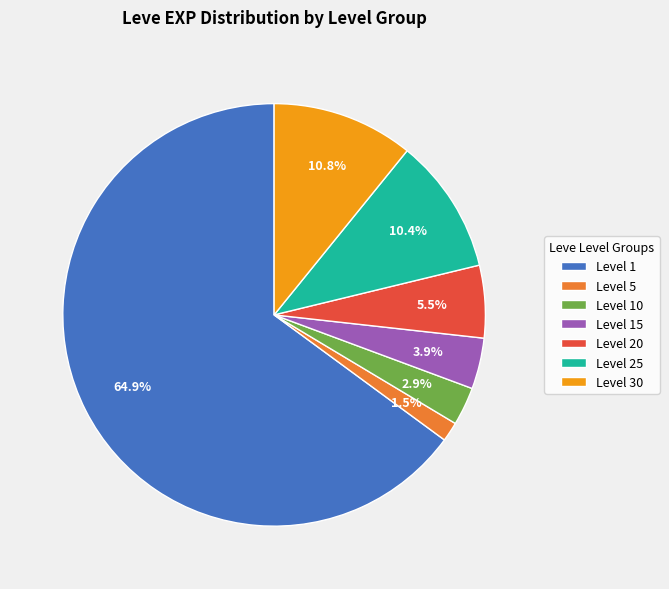

Is Level 10 the majority of the pie?

No